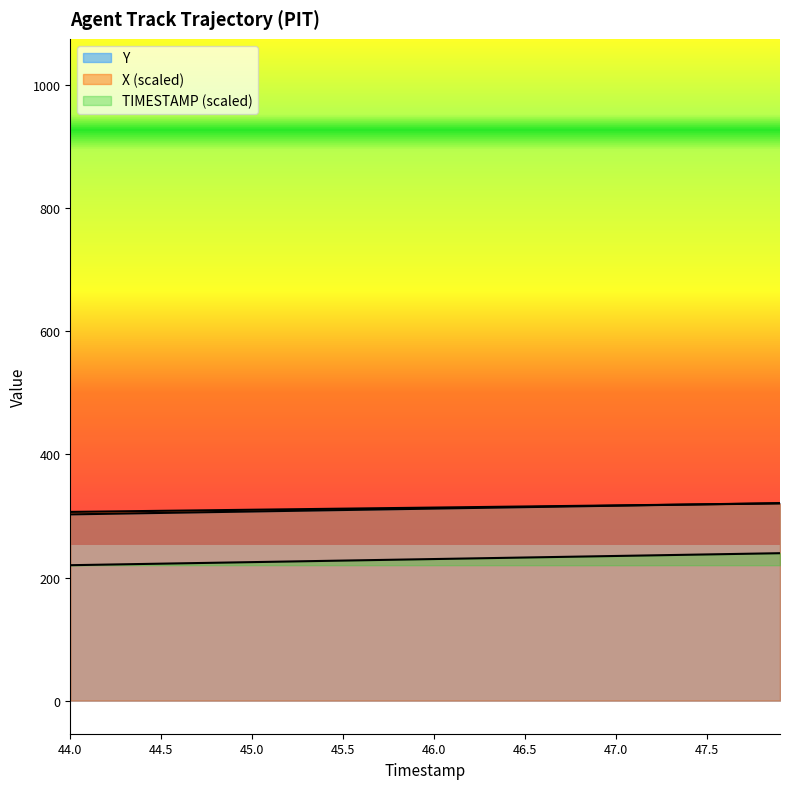

Reading left to right, transcribe all the data shown in this chart.

TIMESTAMP: 44.0=220.0	44.1=220.5	44.2=221.0	44.3=221.5	44.4=222.0	44.5=222.5	44.6=223.0	44.7=223.5	44.8=224.0	44.9=224.5	45.0=225.0	45.1=225.5	45.2=226.0	45.3=226.5	45.4=227.0	45.5=227.5	45.6=228.0	45.7=228.5	45.8=229.0	45.9=229.5	46.0=230.0	46.1=230.5	46.2=231.0	46.3=231.5	46.4=232.0	46.5=232.5	46.6=233.0	46.7=233.5	46.8=234.0	46.9=234.5	47.0=235.0	47.1=235.5	47.2=236.0	47.3=236.5	47.4=237.0	47.5=237.5	47.6=238.0	47.7=238.5	47.8=239.0	47.9=239.5
X: 44.0=306.6	44.1=306.9	44.2=307.3	44.3=307.6	44.4=308.0	44.5=308.3	44.6=308.7	44.7=309.0	44.8=309.4	44.9=309.7	45.0=310.1	45.1=310.4	45.2=310.8	45.3=311.1	45.4=311.5	45.5=311.9	45.6=312.2	45.7=312.6	45.8=312.9	45.9=313.3	46.0=313.6	46.1=314.0	46.2=314.3	46.3=314.7	46.4=315.0	46.5=315.4	46.6=315.7	46.7=316.1	46.8=316.4	46.9=316.8	47.0=317.1	47.1=317.5	47.2=317.8	47.3=318.2	47.4=318.6	47.5=318.9	47.6=319.3	47.7=319.6	47.8=320.0	47.9=320.3
Y: 44.0=302.5	44.1=303.0	44.2=303.5	44.3=304.0	44.4=304.4	44.5=304.9	44.6=305.4	44.7=305.9	44.8=306.3	44.9=306.8	45.0=307.3	45.1=307.7	45.2=308.2	45.3=308.7	45.4=309.2	45.5=309.6	45.6=310.1	45.7=310.6	45.8=311.0	45.9=311.5	46.0=312.0	46.1=312.4	46.2=312.9	46.3=313.4	46.4=313.8	46.5=314.3	46.6=314.8	46.7=315.3	46.8=315.7	46.9=316.2	47.0=316.7	47.1=317.1	47.2=317.6	47.3=318.1	47.4=318.5	47.5=319.0	47.6=319.5	47.7=319.9	47.8=320.4	47.9=320.9